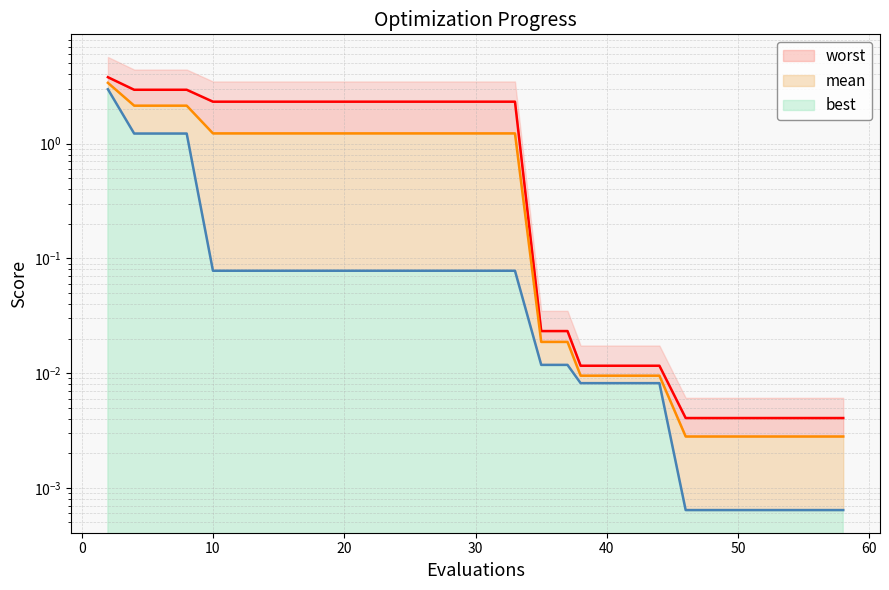

How many lines are shown in the chart?

3